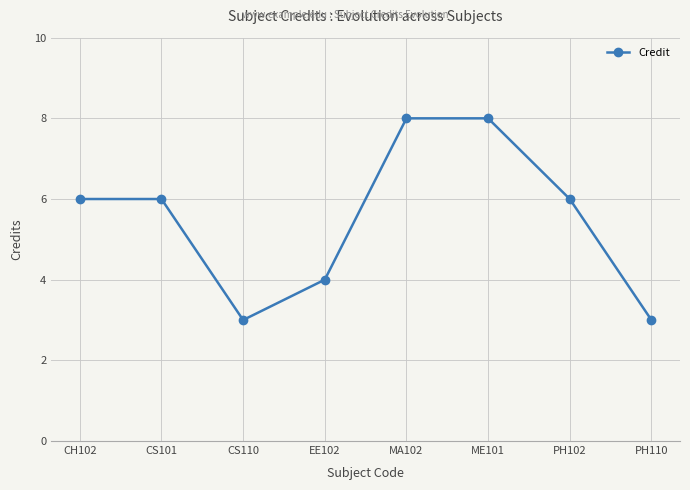

The value at ME101 is 13. True or false?

False